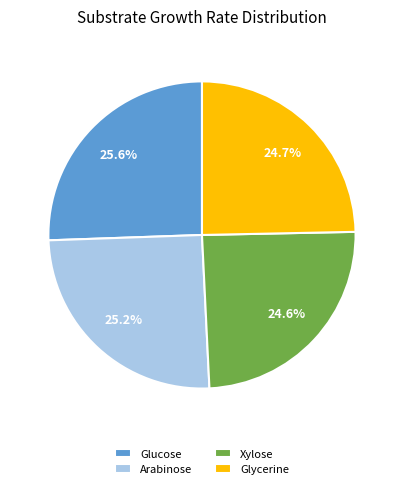

Is it true that Arabinose is 25% of the pie?

True